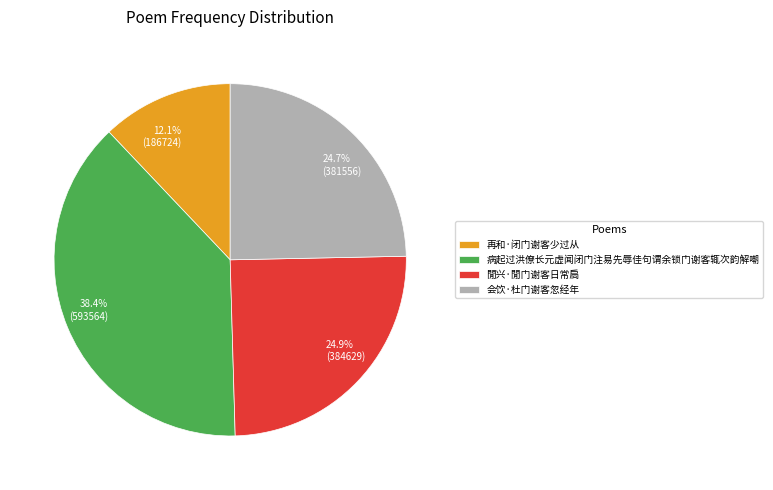

What percentage is the 病起过洪僚长元虚闻闭门注易先辱佳句谓余锁门谢客辄次韵解嘲 slice, to the nearest percent?

38%